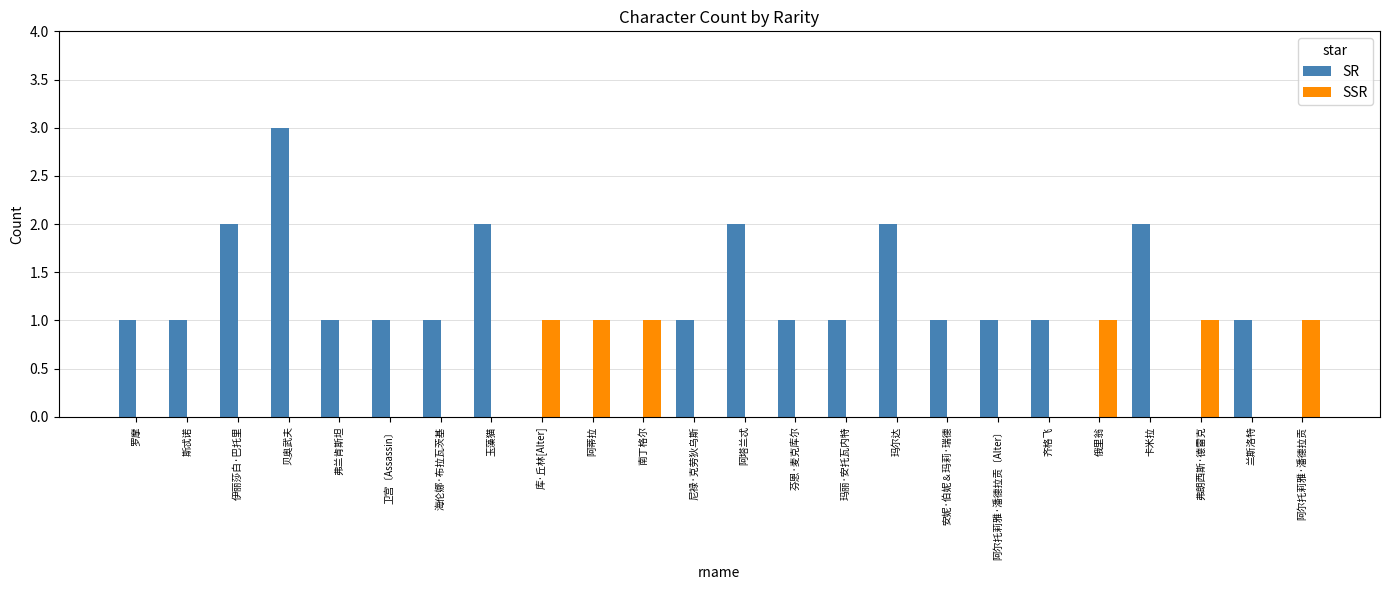

What is the total value across all series at 玛丽·安托瓦内特?

1